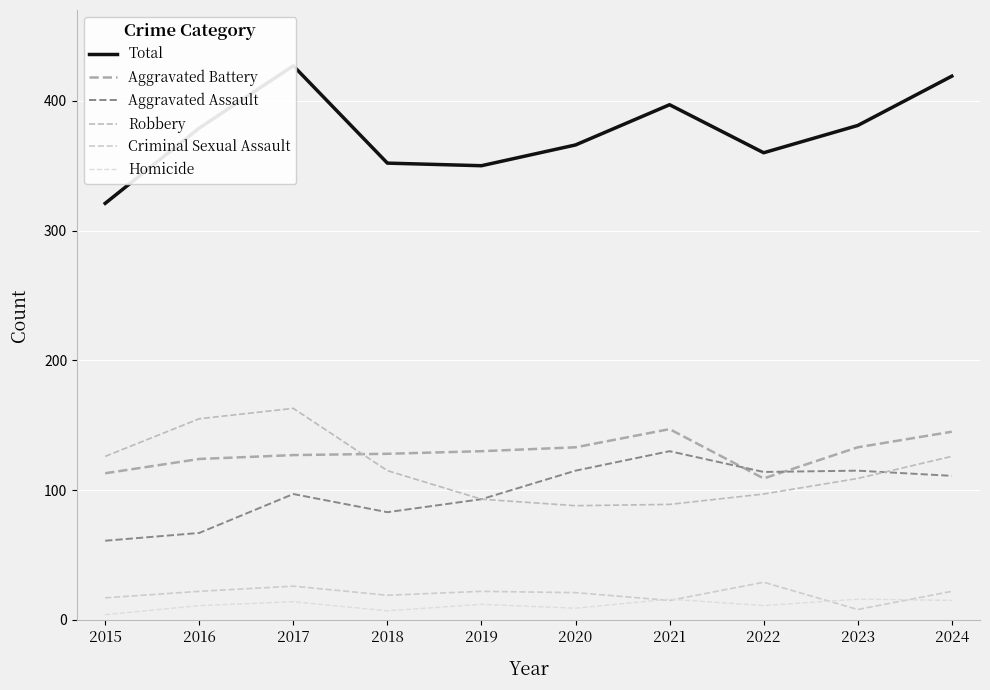

True or false: Criminal Sexual Assault and Robbery cross at least once.

False